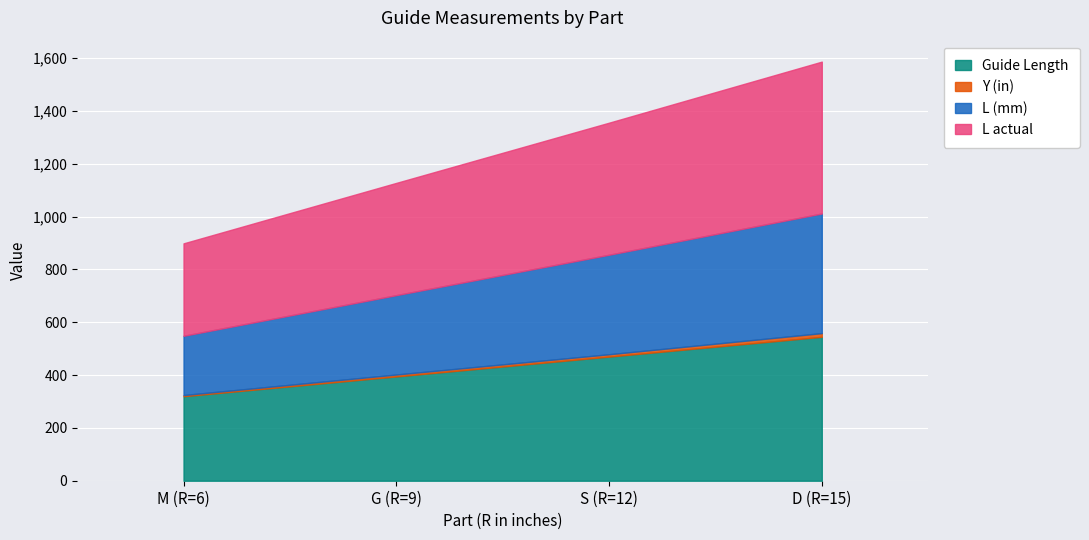

At which category is the sum across all series the highest?

D (R=15)